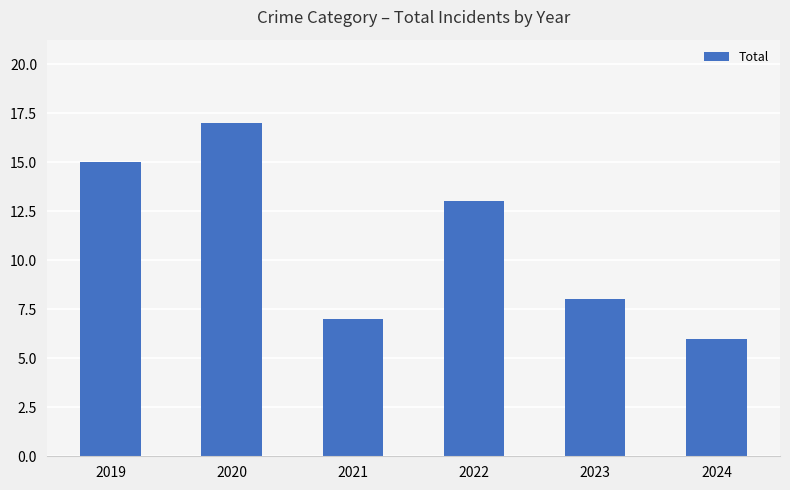

Read the value at 2019, to the nearest 5.

15